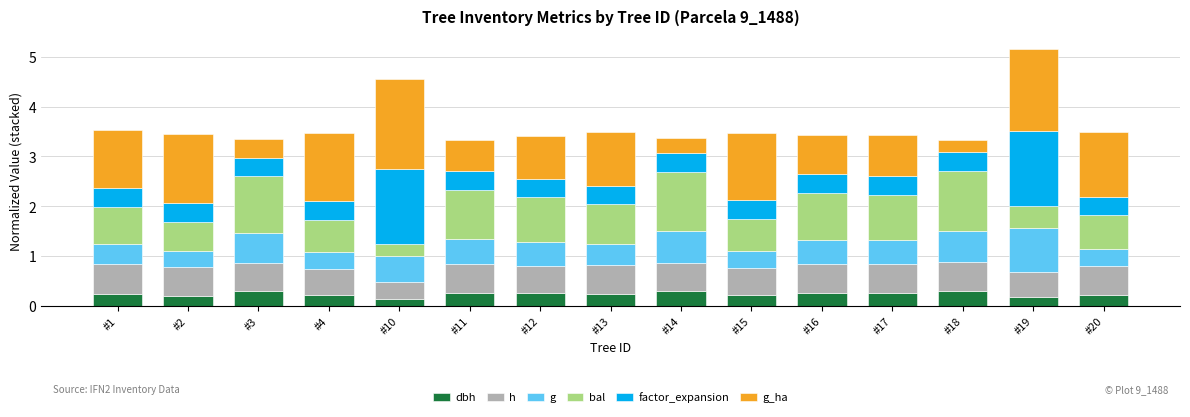

The g_ha series shows 2.1 at #20. True or false?

False